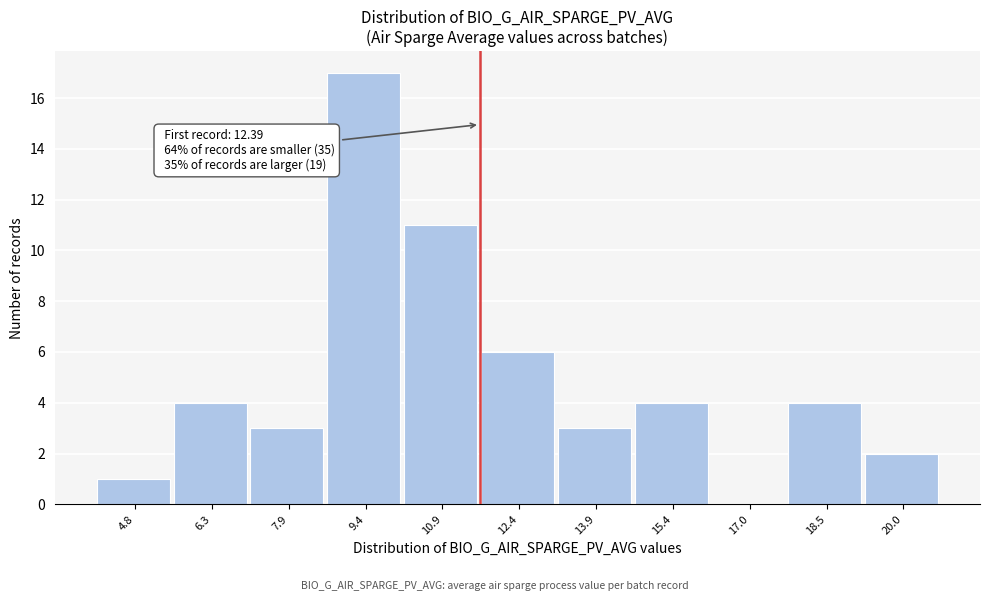

Reading left to right, list all the values displayed in this chart.

4.8=1	6.3=4	7.9=3	9.4=17	10.9=11	12.4=6	13.9=3	15.4=4	17.0=0	18.5=4	20.0=2